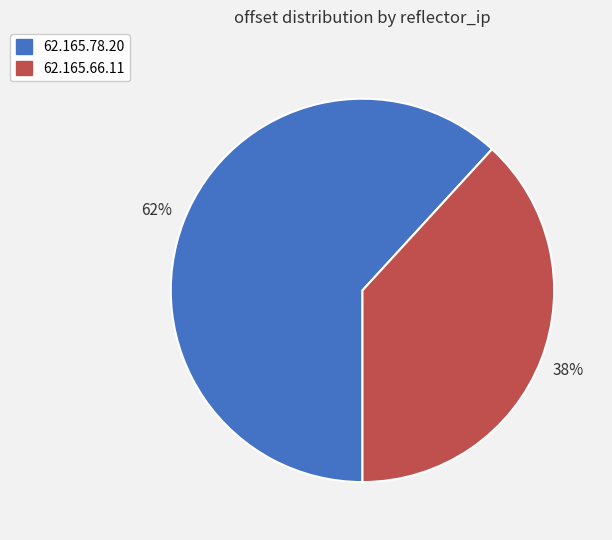

The 62.165.66.11 slice represents 53% of the pie. True or false?

False